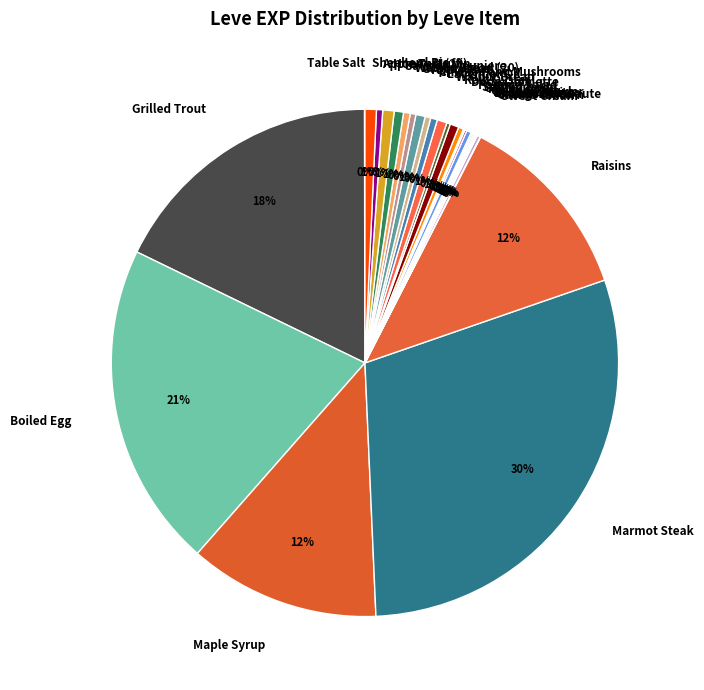

Which slice is the largest?

Marmot Steak